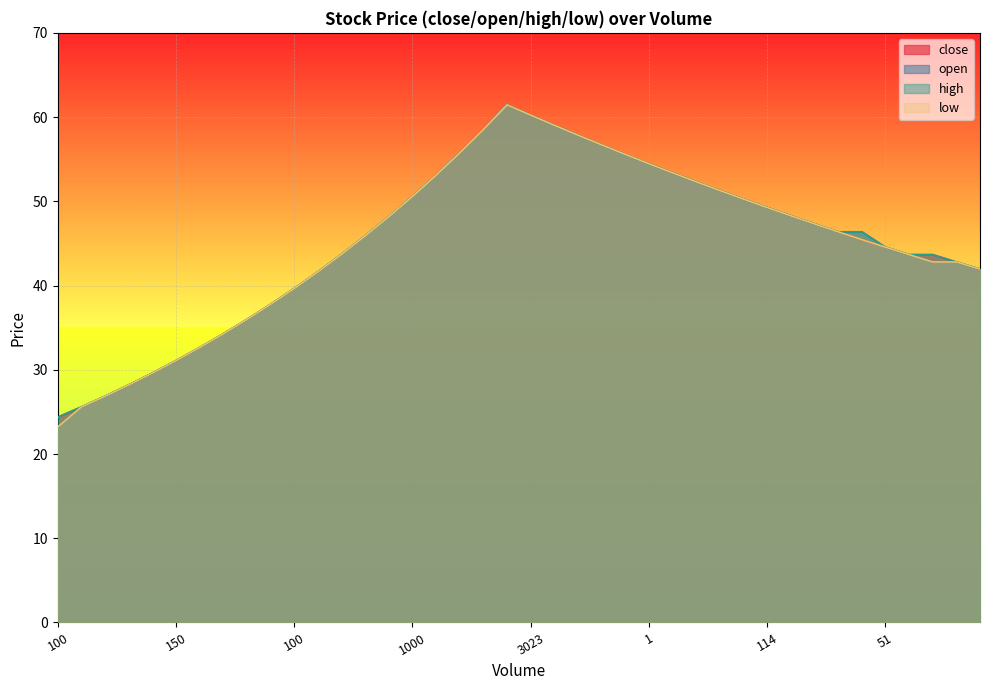

True or false: close and open cross at least once.

False